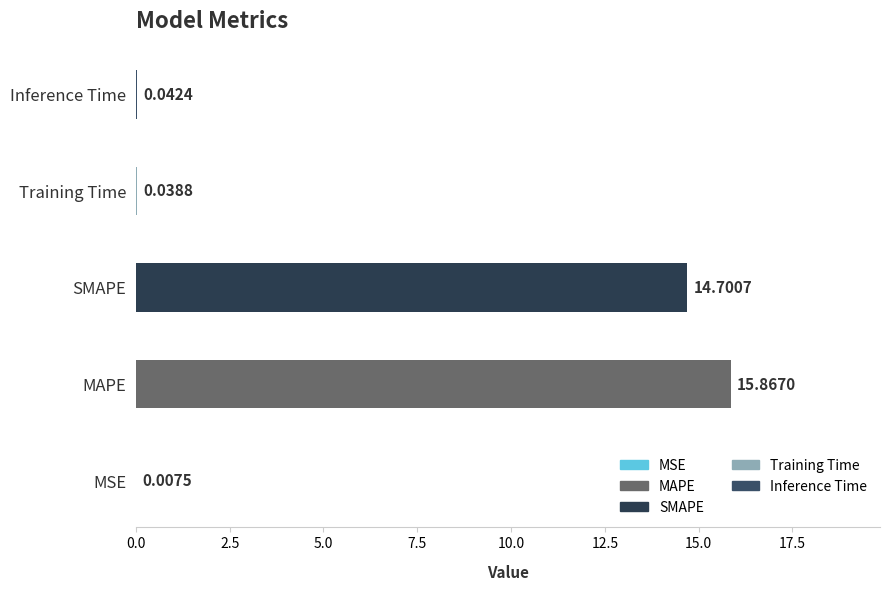

At which label is the value closest to 7?

Inference Time